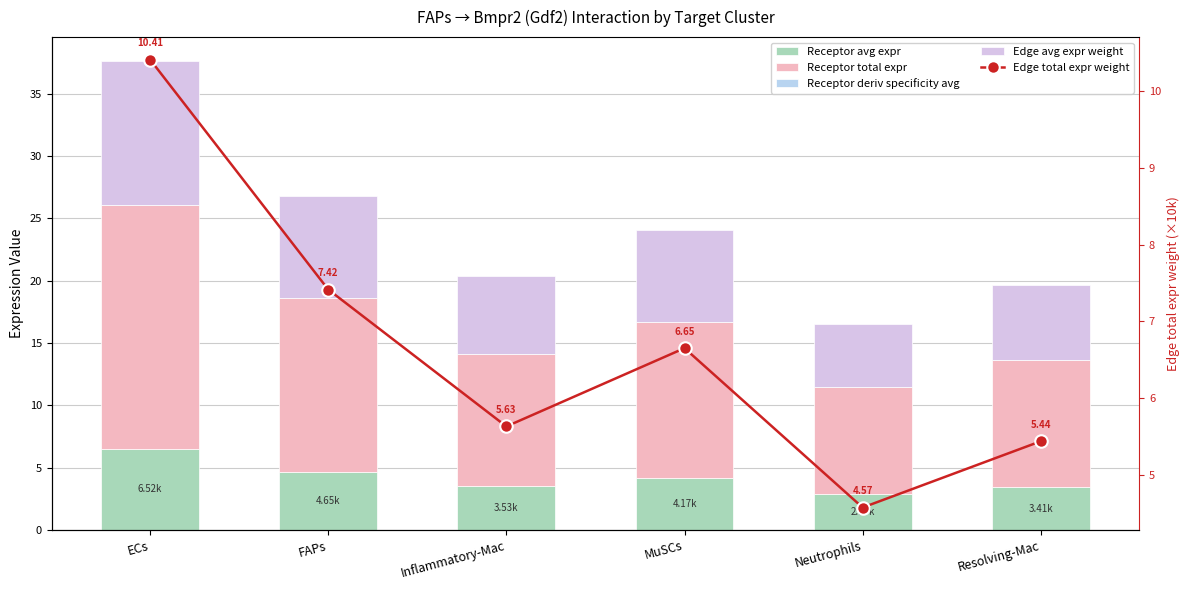

What is the difference between the highest and lowest values at FAPs?

13.9